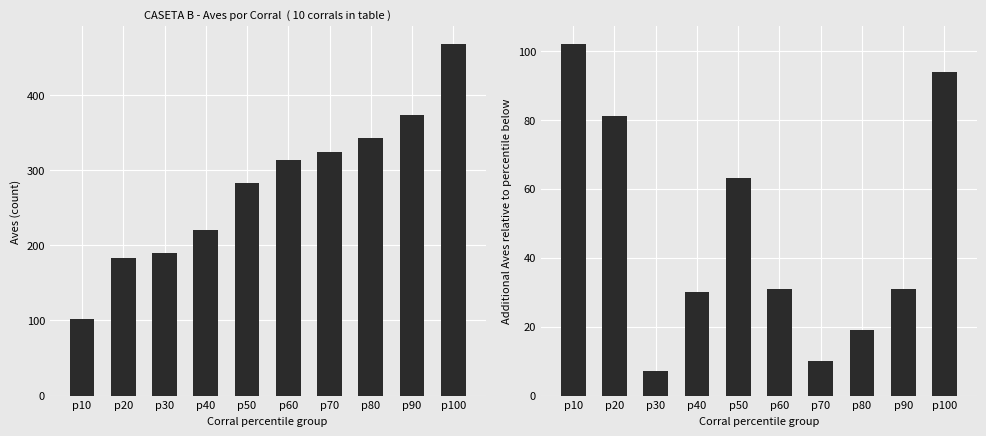

How many bars are there in total?

20